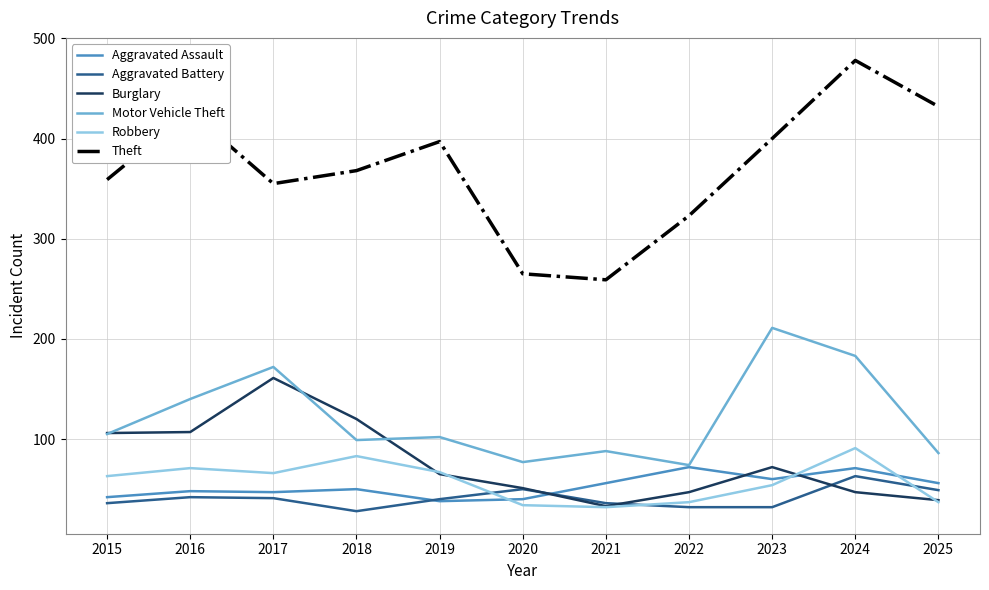

What are all the series names shown in the legend?

Aggravated Assault, Aggravated Battery, Burglary, Motor Vehicle Theft, Robbery, Theft